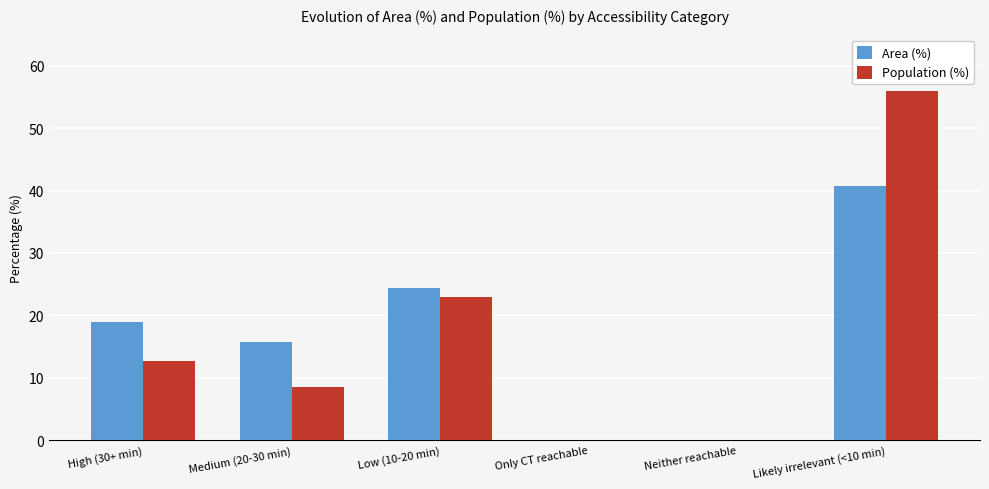

Between High (30+ min) and Likely irrelevant (<10 min), which series saw the biggest shift?

Population (%)